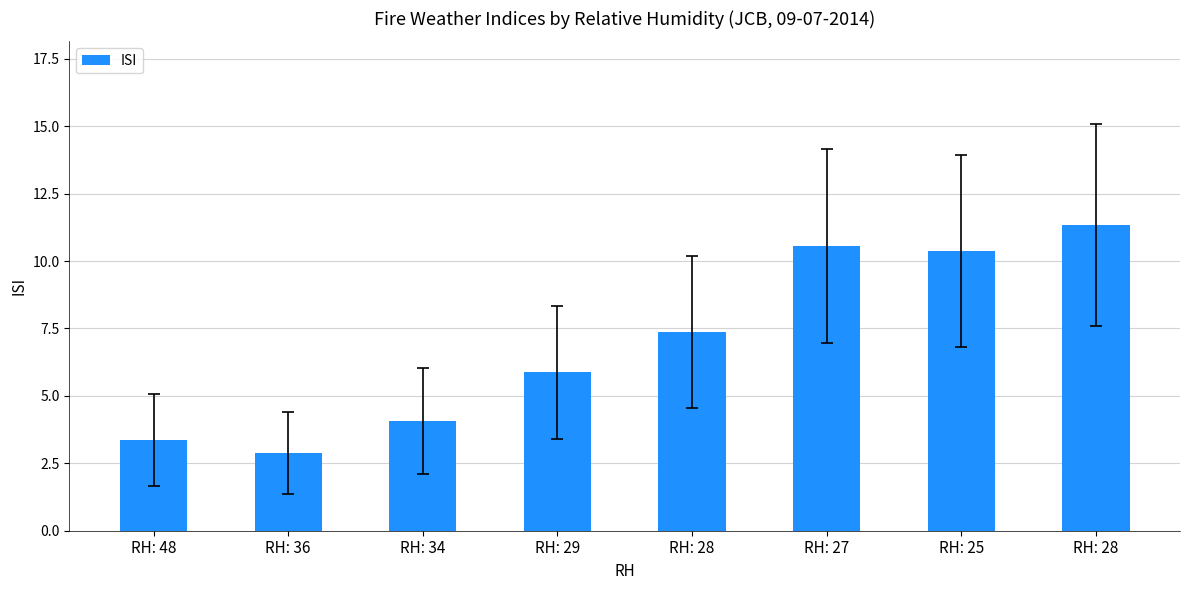

What is the value of the 2nd bar from the left?

2.9